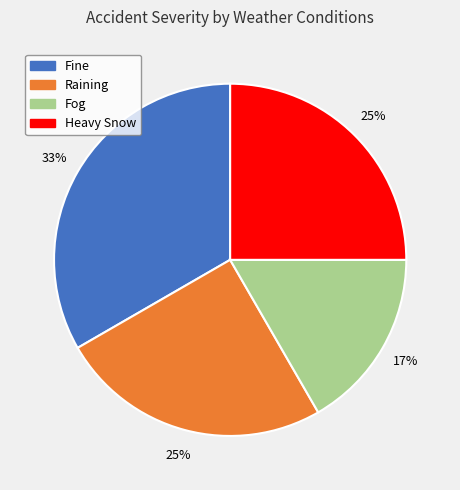

How many segments does this pie chart have?

4